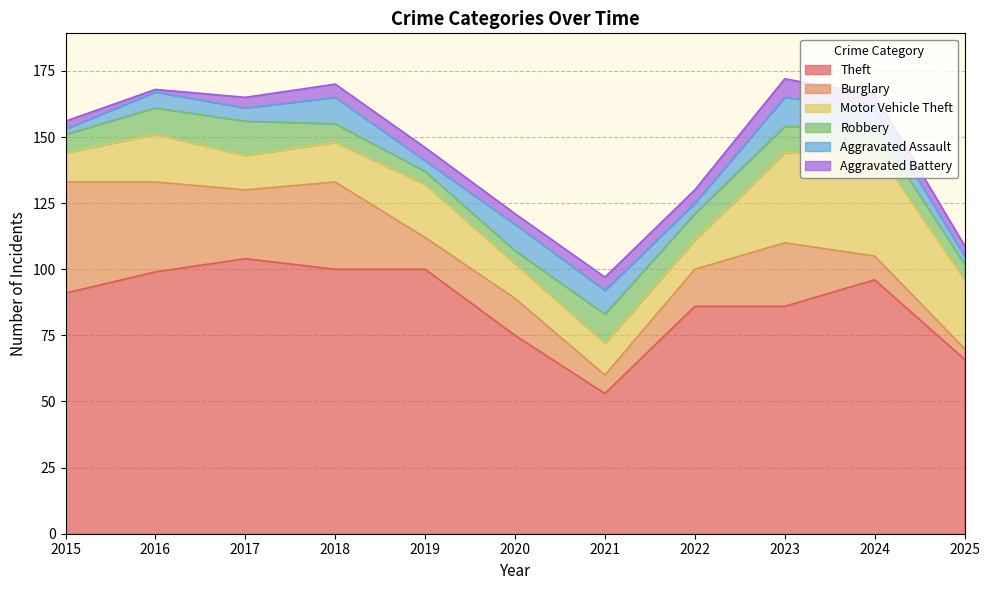

Which series ends up on top after the final intersection of Aggravated Assault and Aggravated Battery?

Aggravated Battery